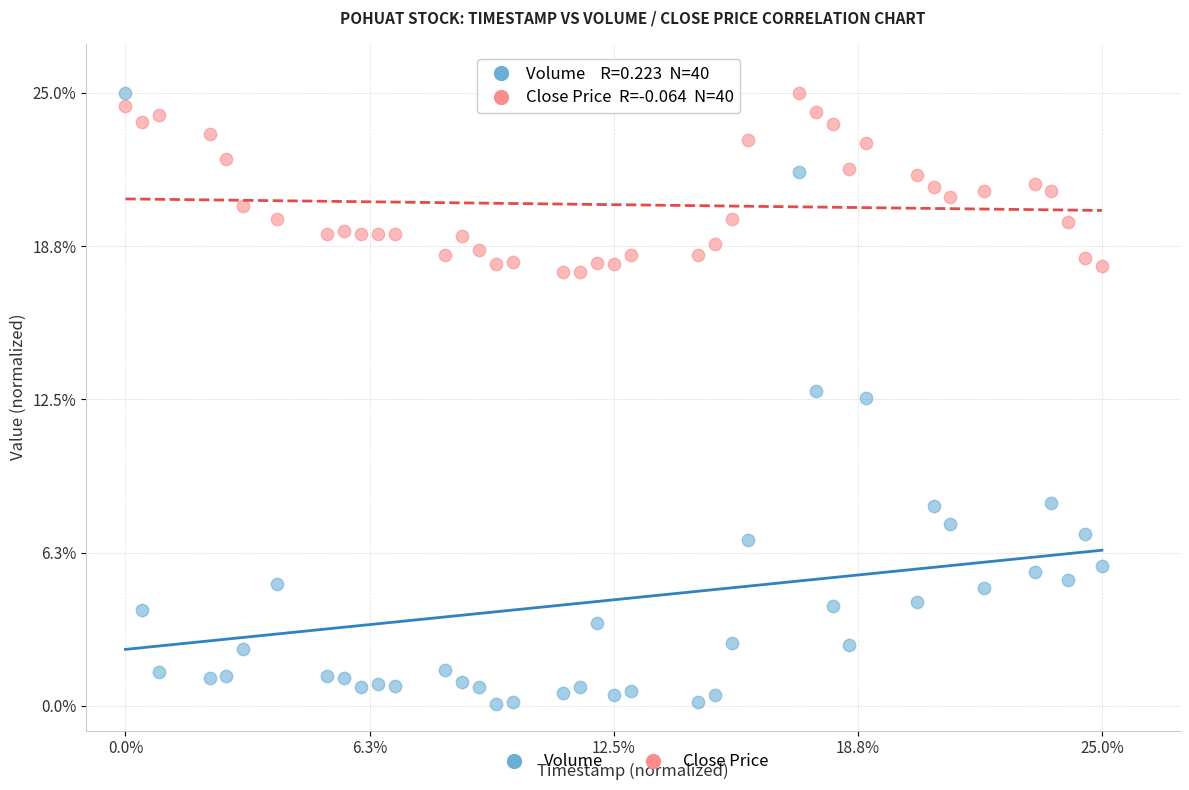

In the Volume series, what Y value is closest to 12?

12.6